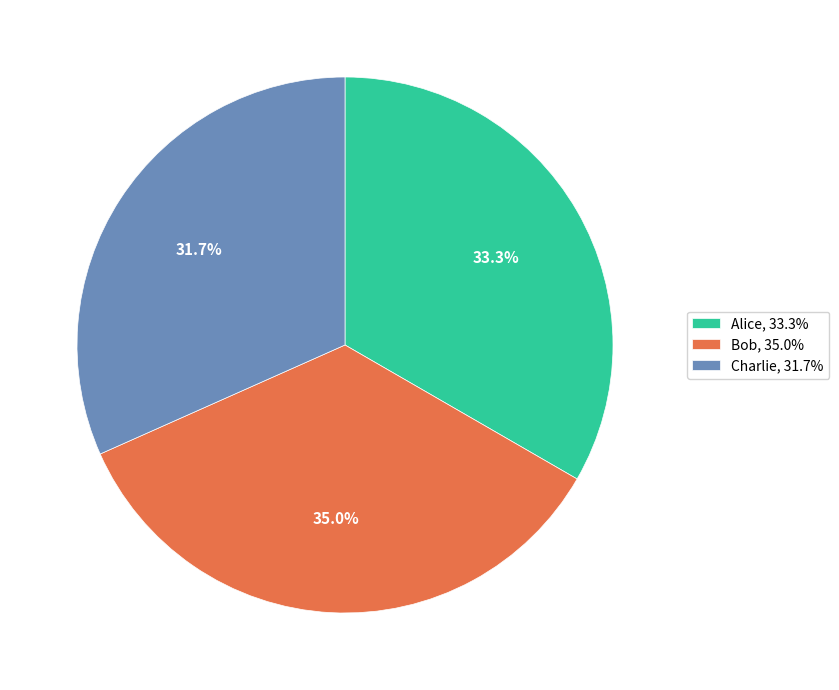

Combined, what portion of the pie is Bob and Charlie?

66.7%